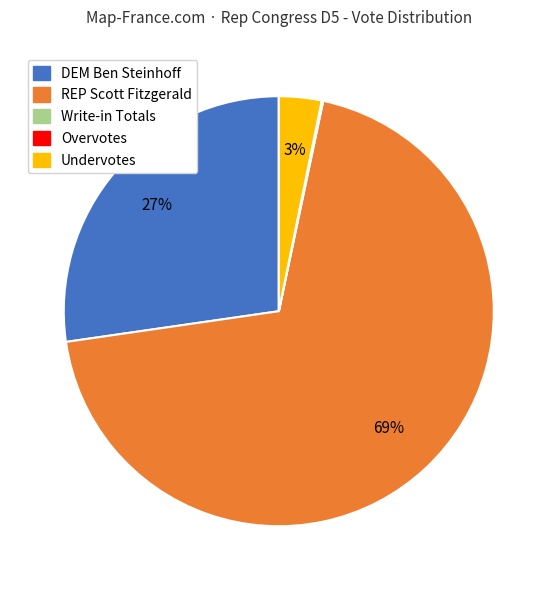

Is there a majority slice in this chart?

Yes